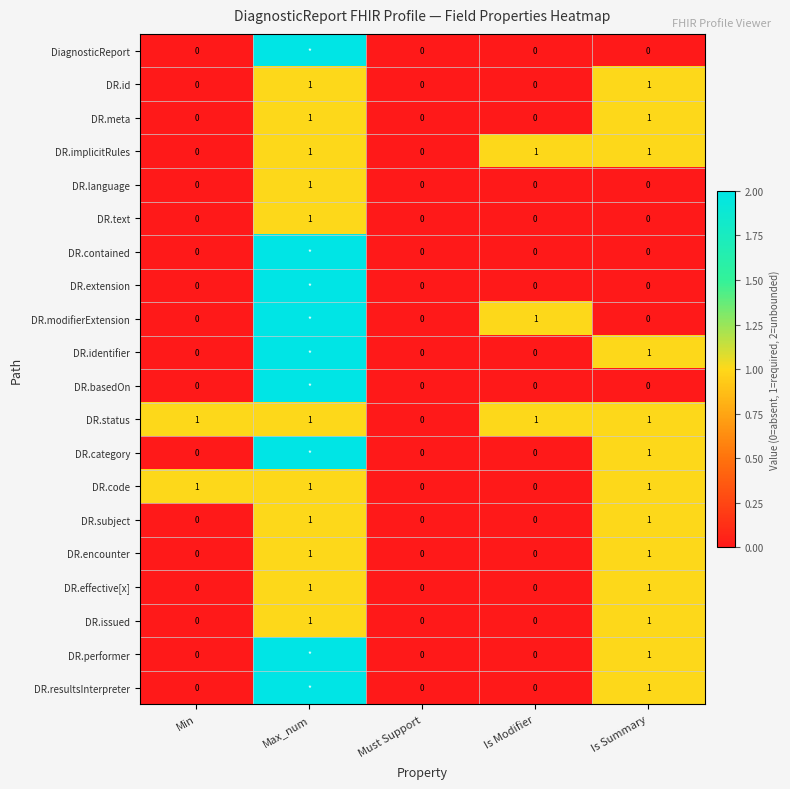

What is the spread (max minus min) of values at Min?

1